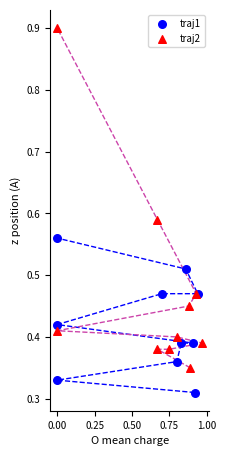

Which series reaches the minimum Y coordinate?

traj1